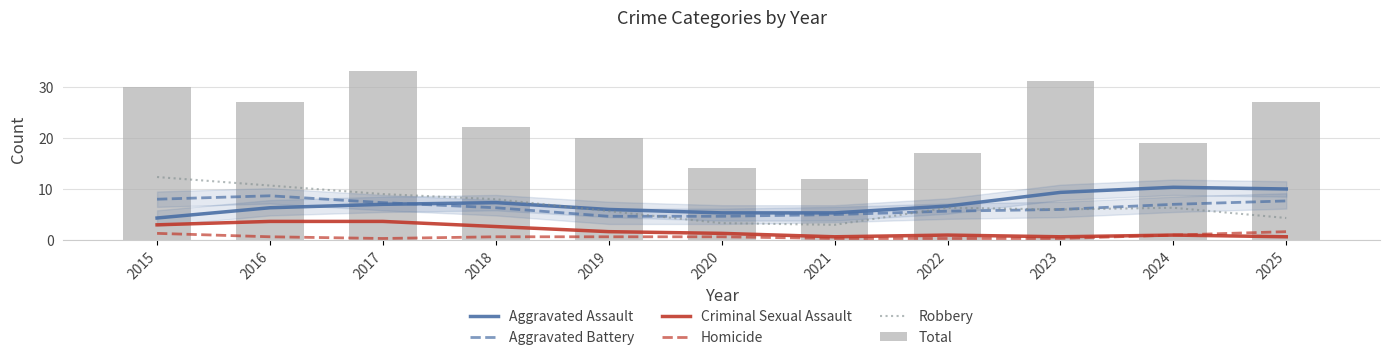

What value does the Criminal Sexual Assault series have at 2025?

0.7